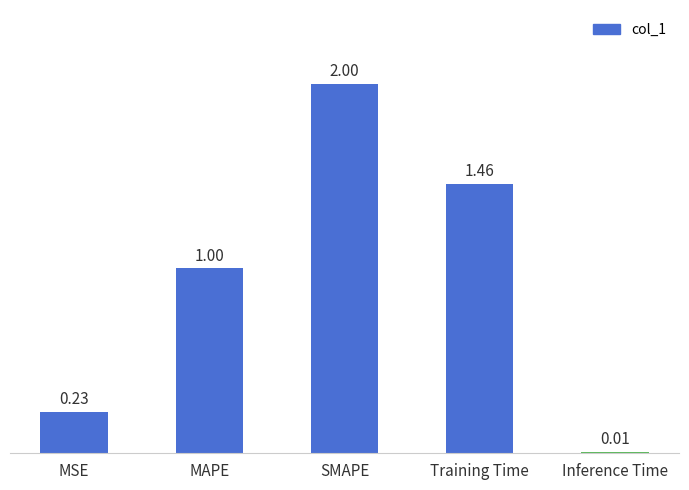

At which category does the chart reach its peak across all series?

SMAPE